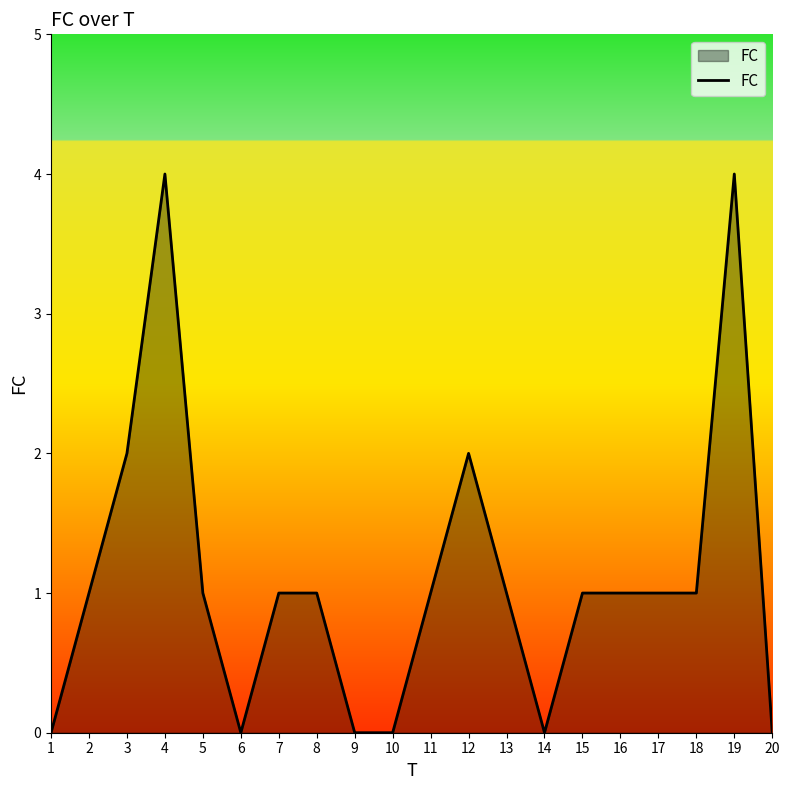

Does the chart display data point markers on the line(s)?

No